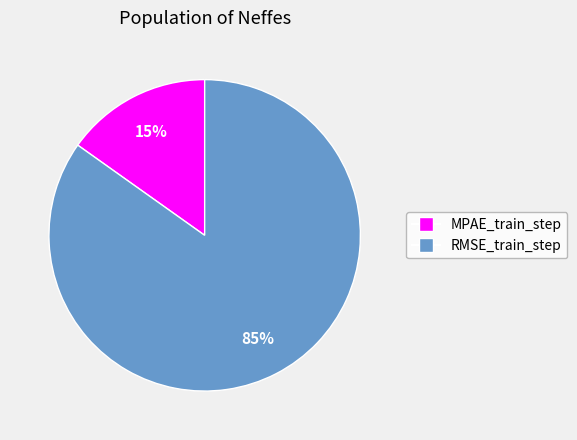

To the nearest percent, what percentage of the pie is MPAE_train_step?

15%